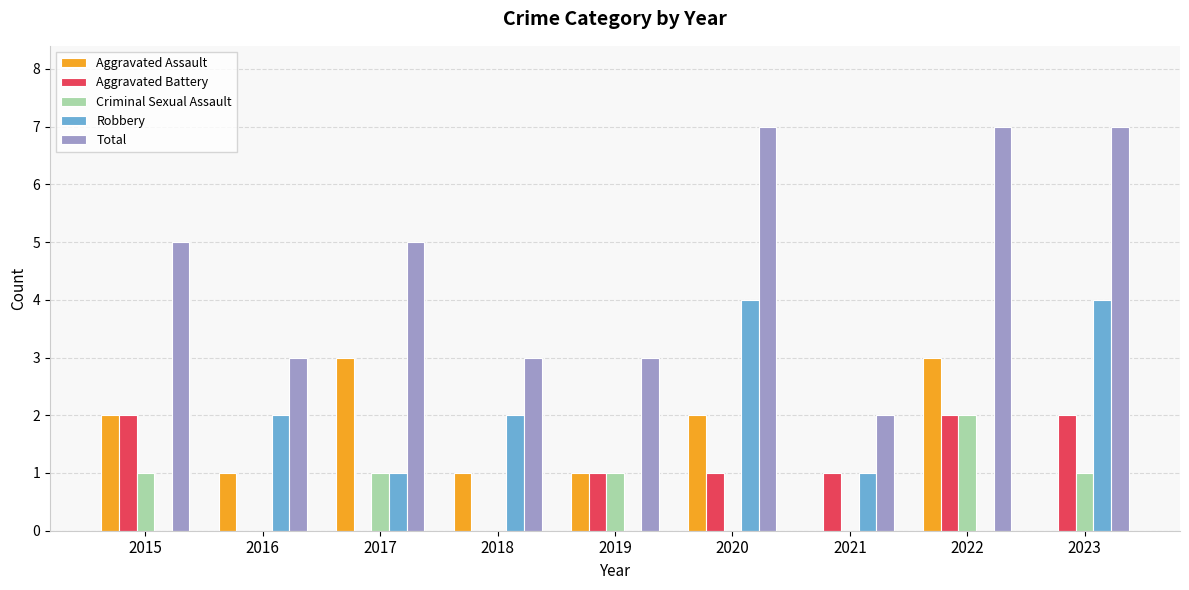

Is it true that Robbery equals 0 at 2022?

True